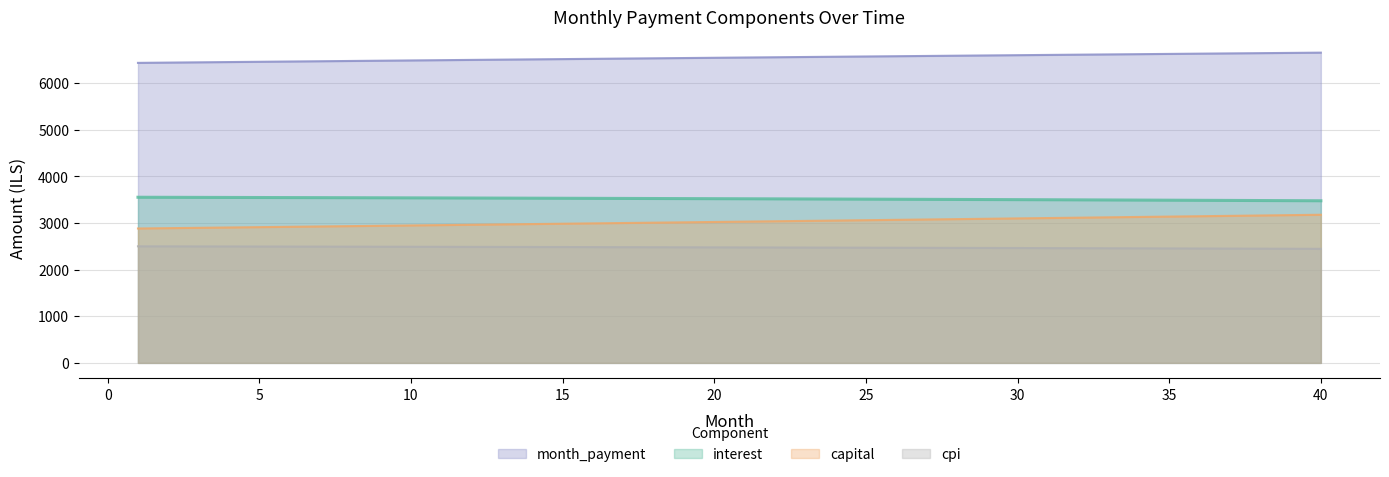

Which series has the largest range (max minus min)?

capital